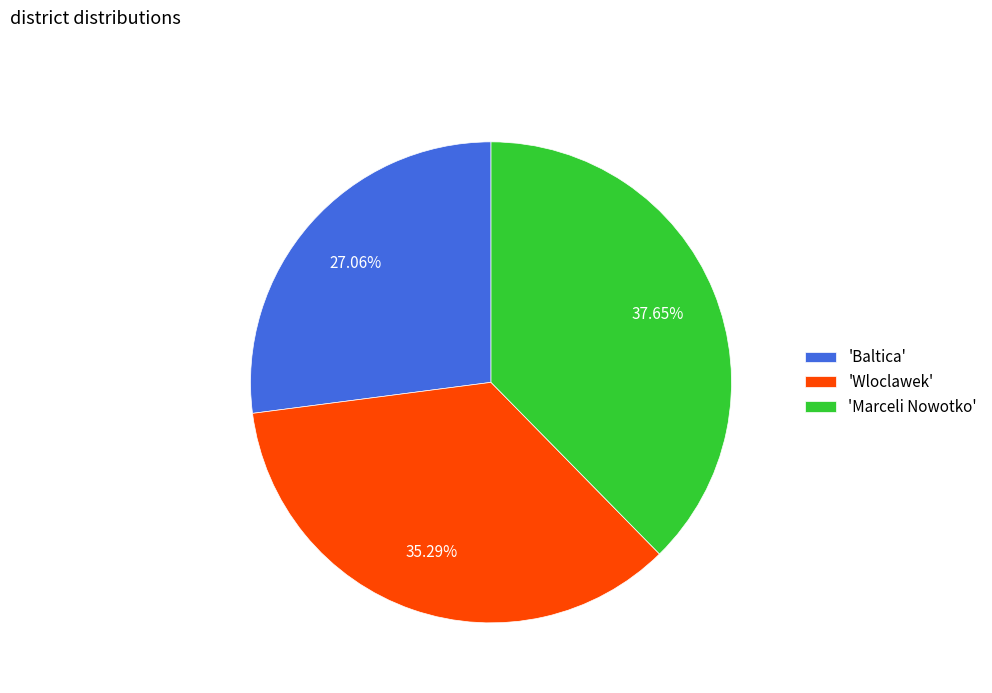

Do 'Wloclawek' and 'Baltica' together represent more than half of the pie?

Yes